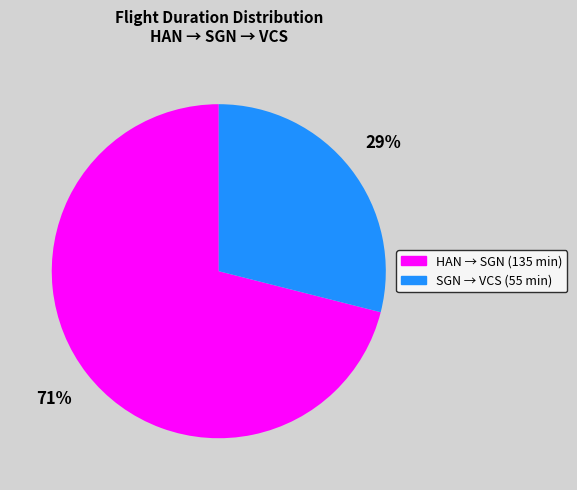

To the nearest percent, what percentage of the pie is SGN → VCS (55 min)?

29%